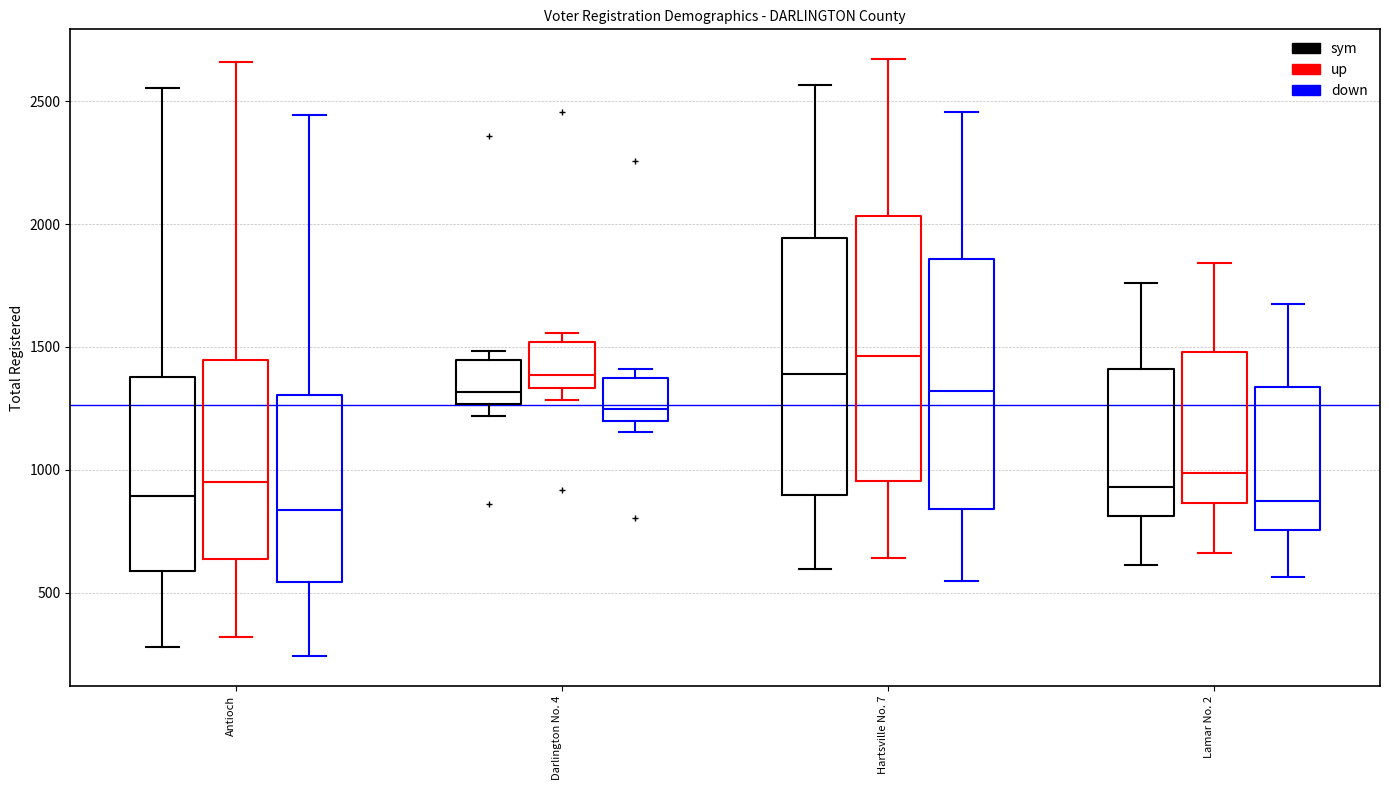

Where is the lower edge of the box for Hartsville No. 7 (sym) on the y-axis? The values are not printed on the chart, so give them approximately, as read against the axis.

900